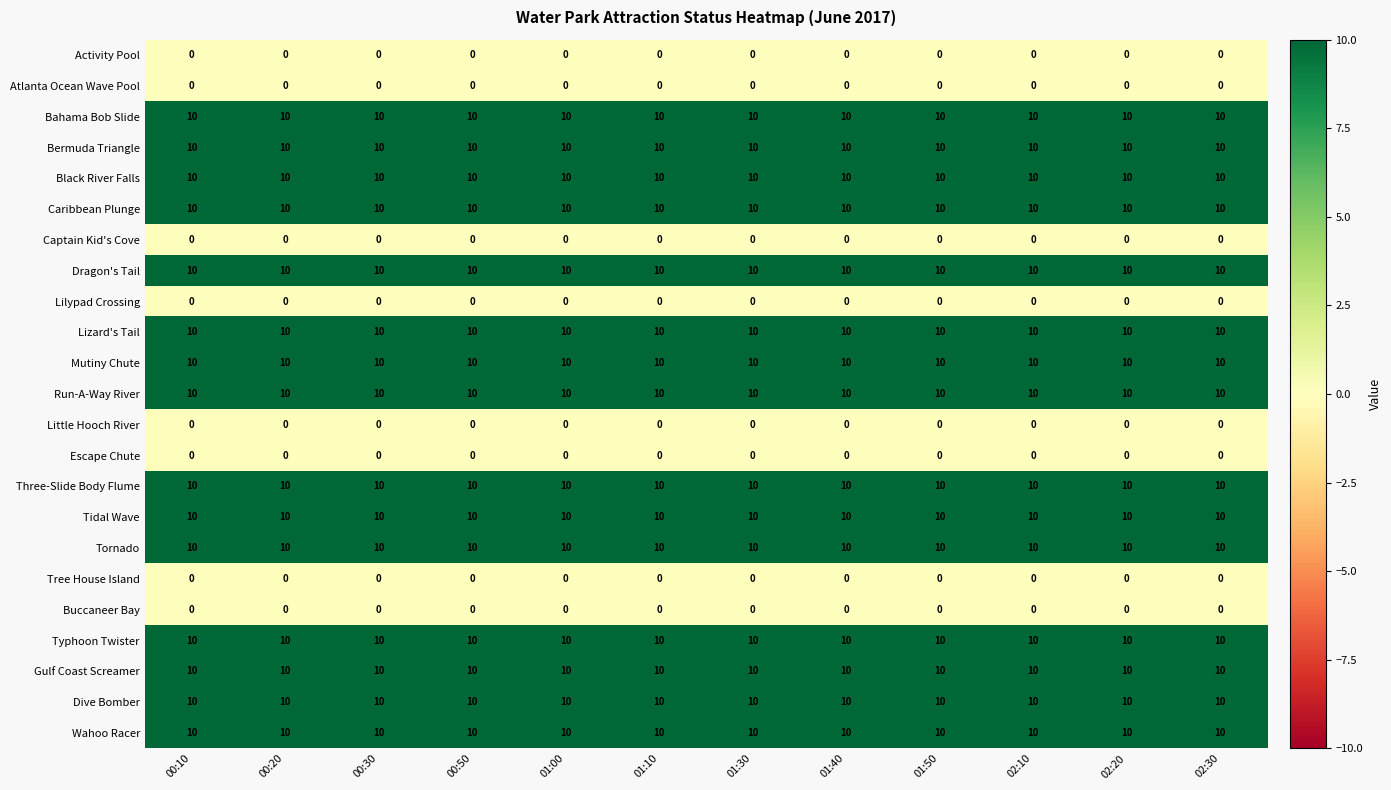

What is the difference between the highest and lowest values at 00:10?

10